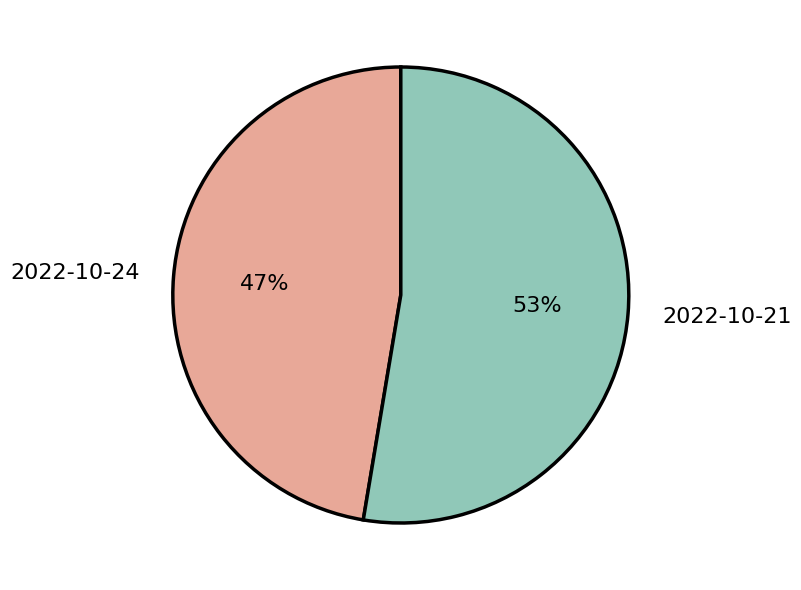

Is the sum of 2022-10-24 and 2022-10-21 greater than half?

Yes